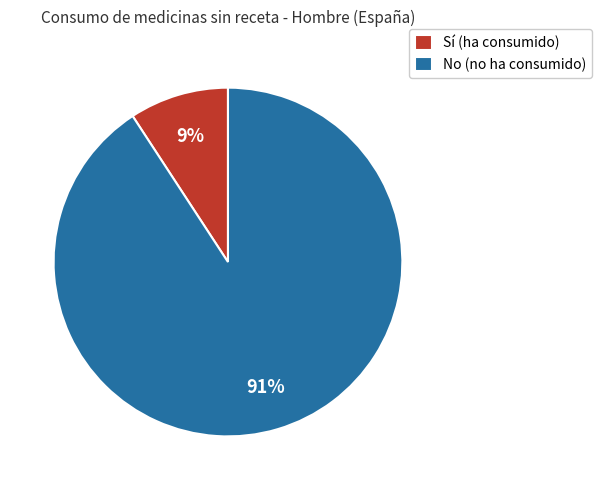

What is the largest slice in the pie chart?

No (no ha consumido)